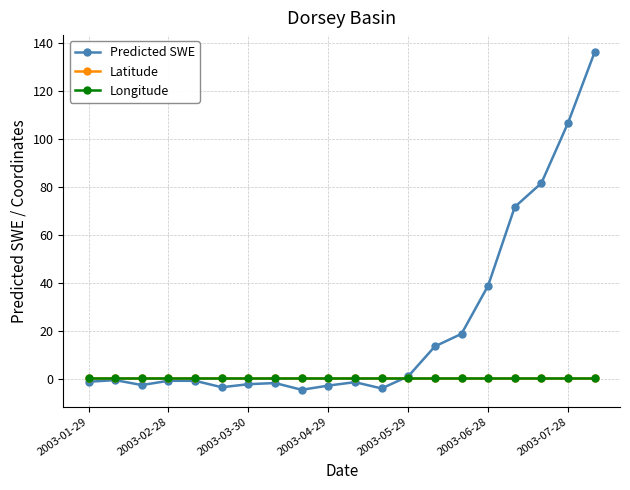

Does the chart display data point markers on the line(s)?

Yes